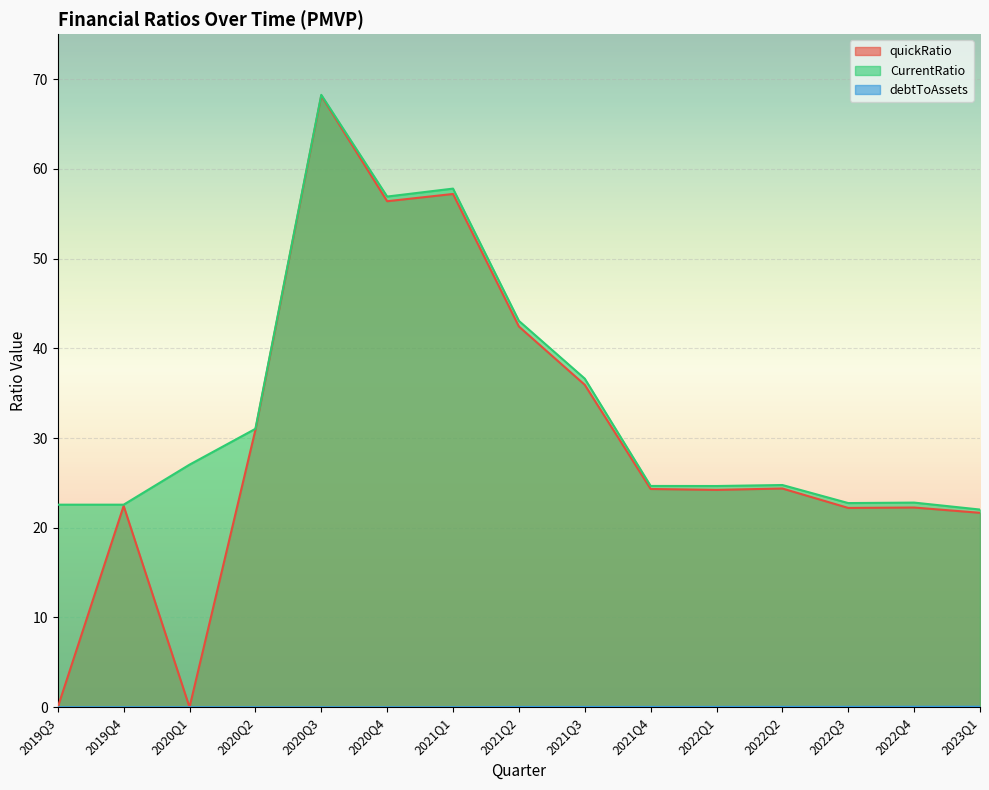

Count the number of categories in the chart.

15